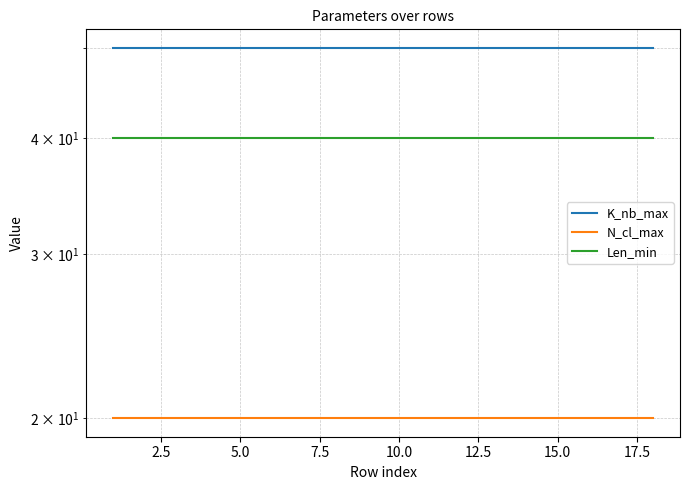

How many lines are shown in the chart?

3